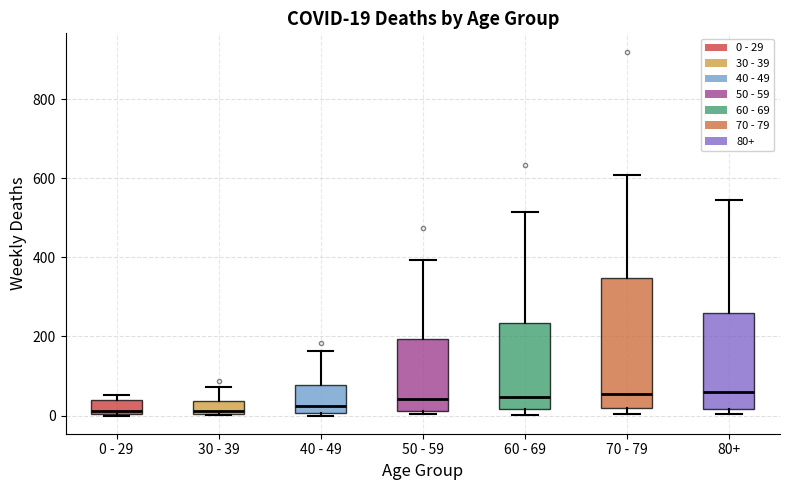

Which box is the tallest, from its lower edge to its upper edge?

70 - 79